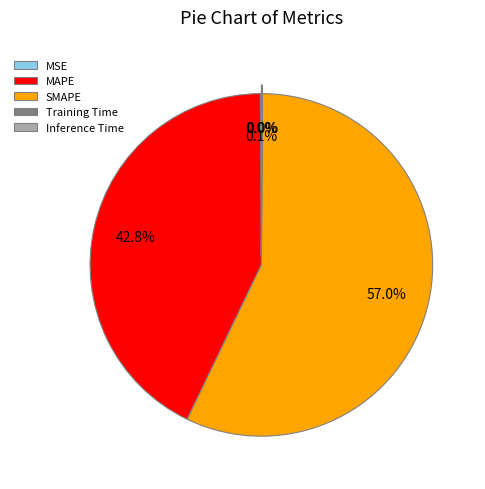

Is there a majority slice in this chart?

Yes